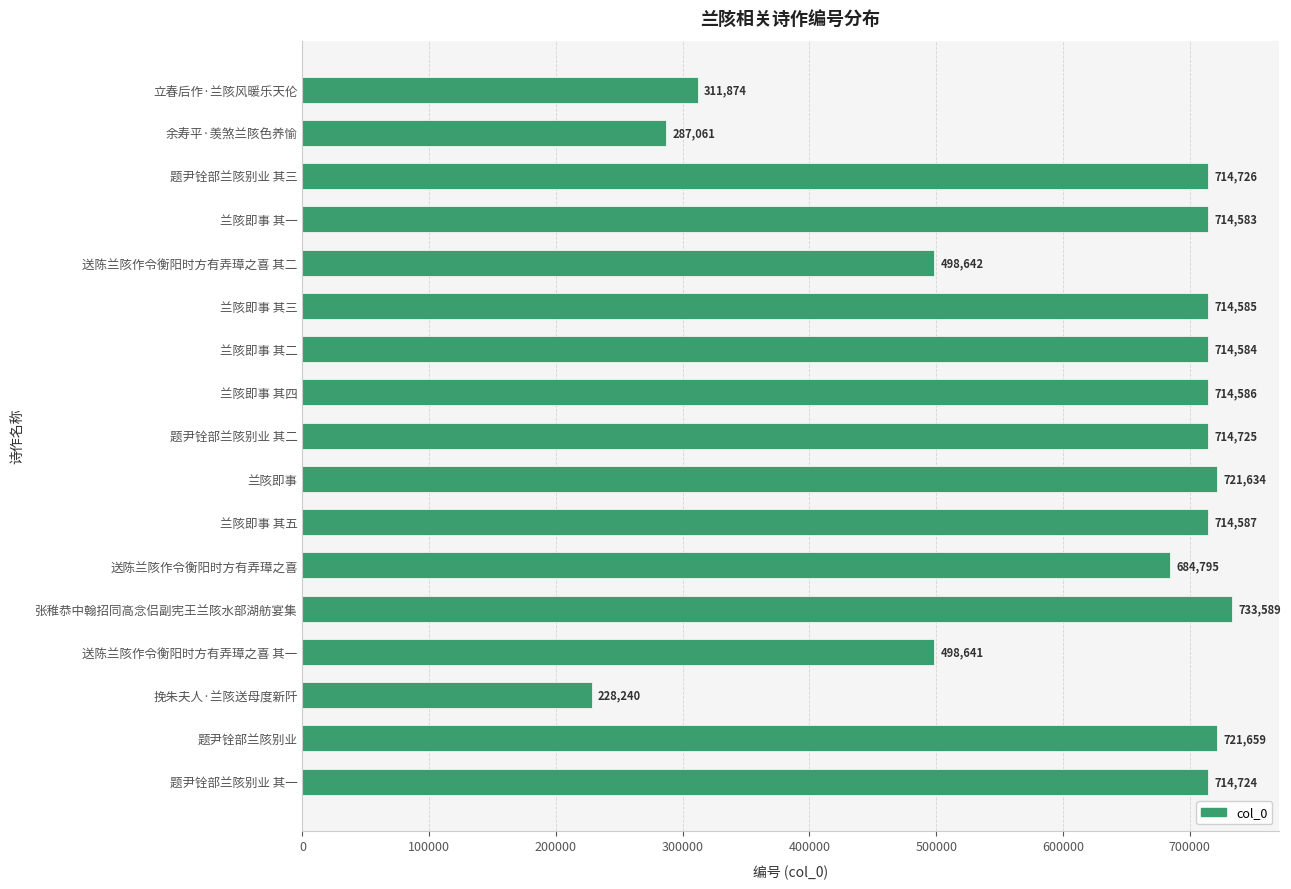

Between 题尹铨部兰陔别业 其二 and 张稚恭中翰招同高念侣副宪王兰陔水部湖舫宴集, which is larger?

张稚恭中翰招同高念侣副宪王兰陔水部湖舫宴集